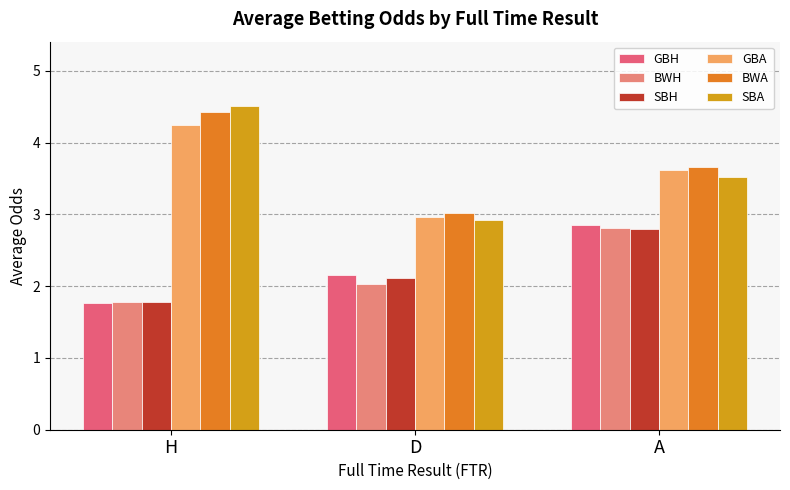

Reading left to right, extract all data points from this chart.

GBH: H=1.8	D=2.2	A=2.9
BWH: H=1.8	D=2.0	A=2.8
SBH: H=1.8	D=2.1	A=2.8
GBA: H=4.2	D=3.0	A=3.6
BWA: H=4.4	D=3.0	A=3.7
SBA: H=4.5	D=2.9	A=3.5